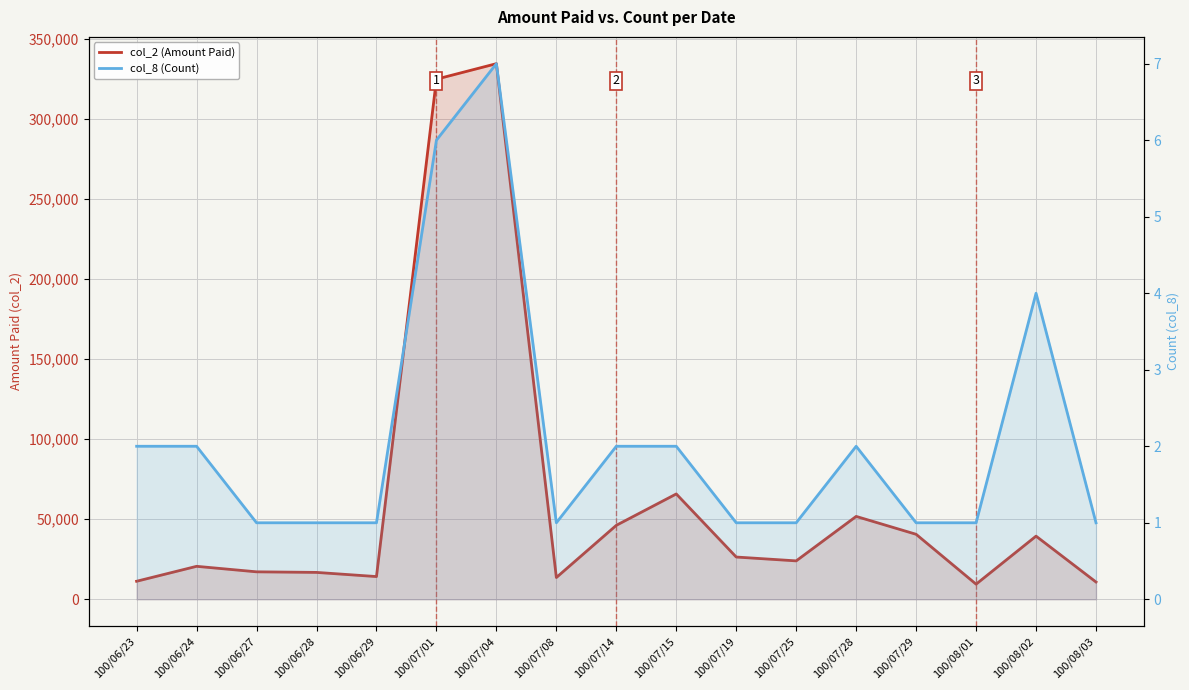

What is the highest value of the col_2 (Amount Paid) series?

334530